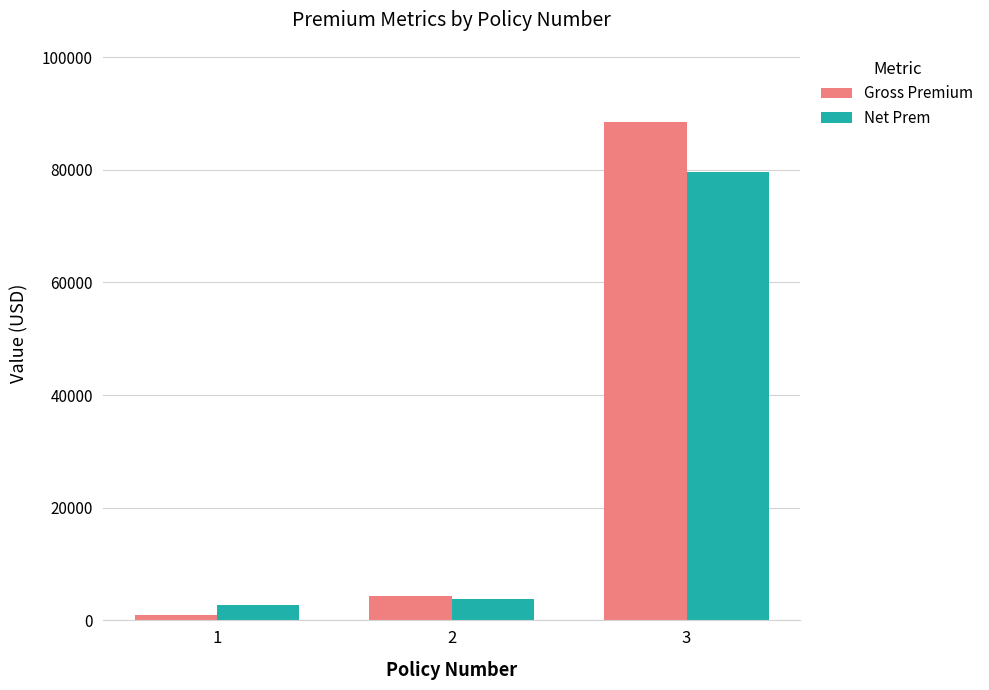

The value of Gross Premium at 2 is 4268.0. True or false?

True